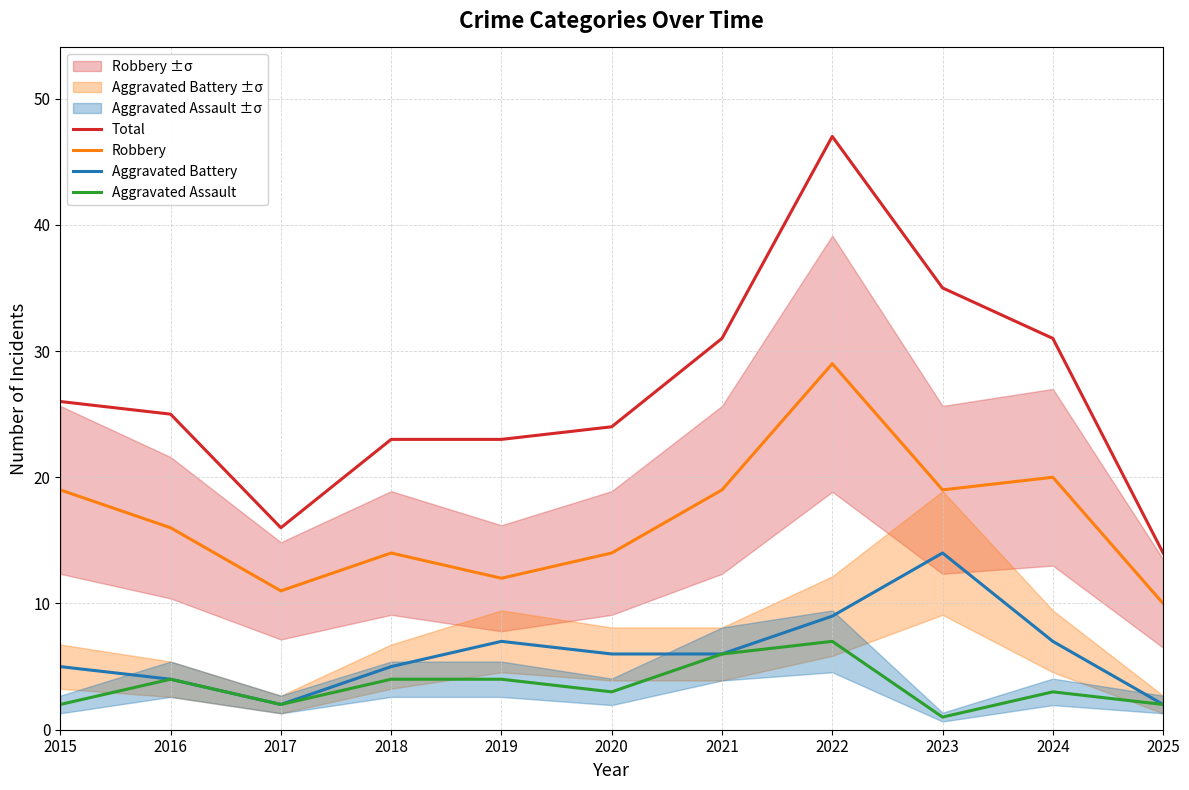

True or false: Aggravated Battery and Total intersect in this chart.

False